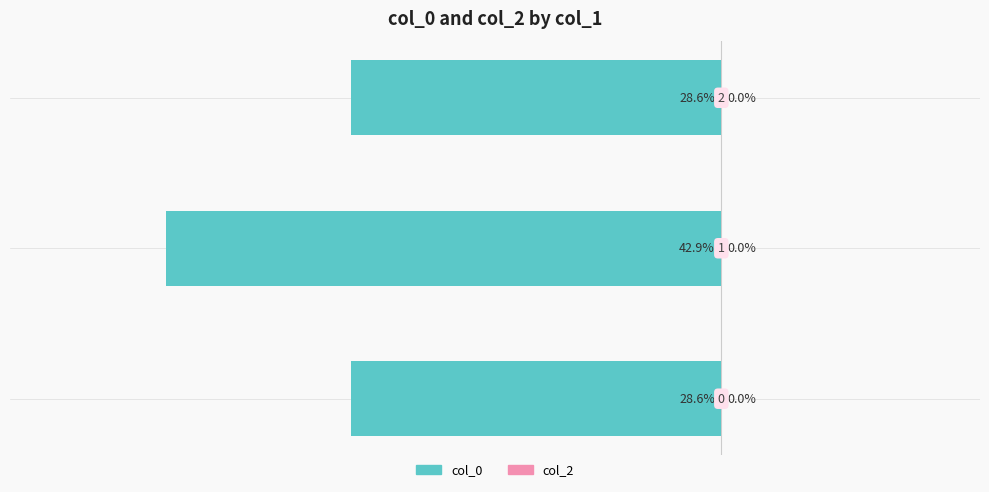

Does the chart contain any negative values?

Yes